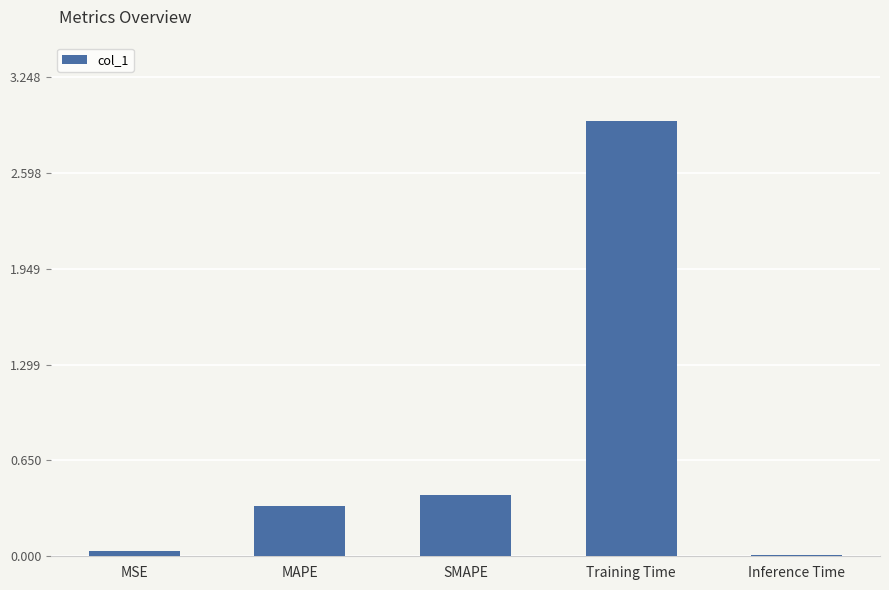

What is the change in value from SMAPE to Training Time?

+2.5